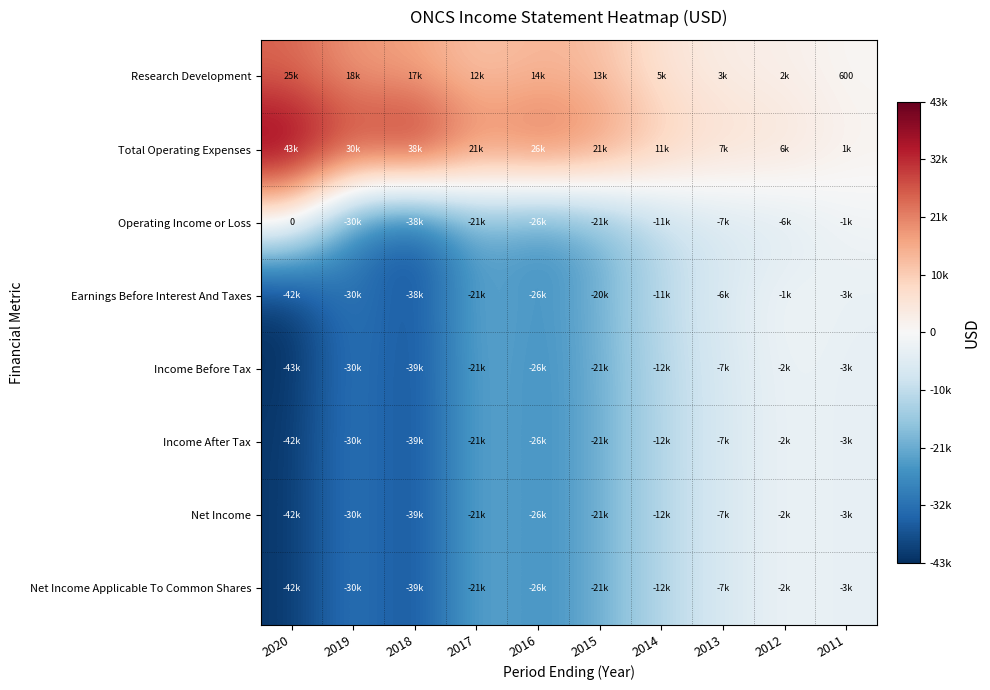

At which category does the chart reach its peak across all series?

2020